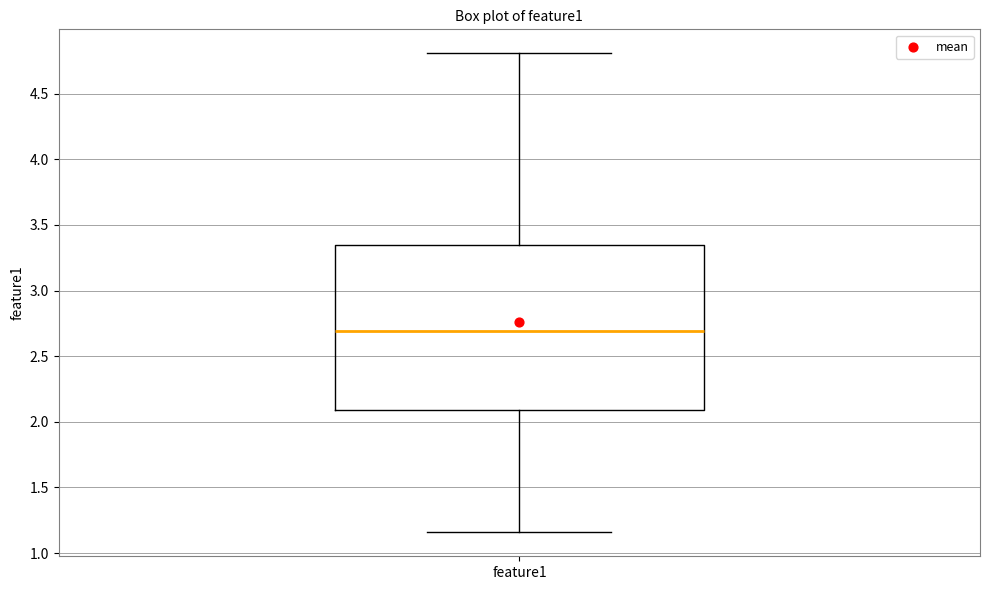

Transcribe this box plot: give where the median line is, the range the box spans, and where the two whiskers end, as read against the y-axis. The values are not printed on the chart, so give them approximately, as read against the axis.

median 2.70, box 2.10 to 3.35, whiskers 1.15 to 4.80